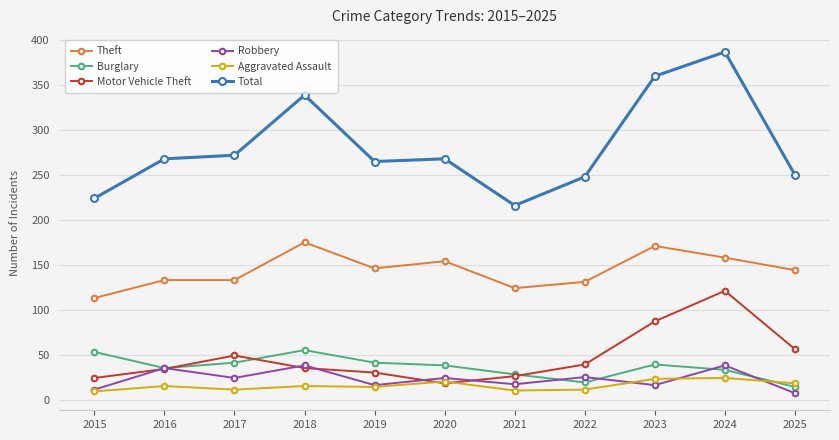

Where does the Robbery series first go above 24?

2016